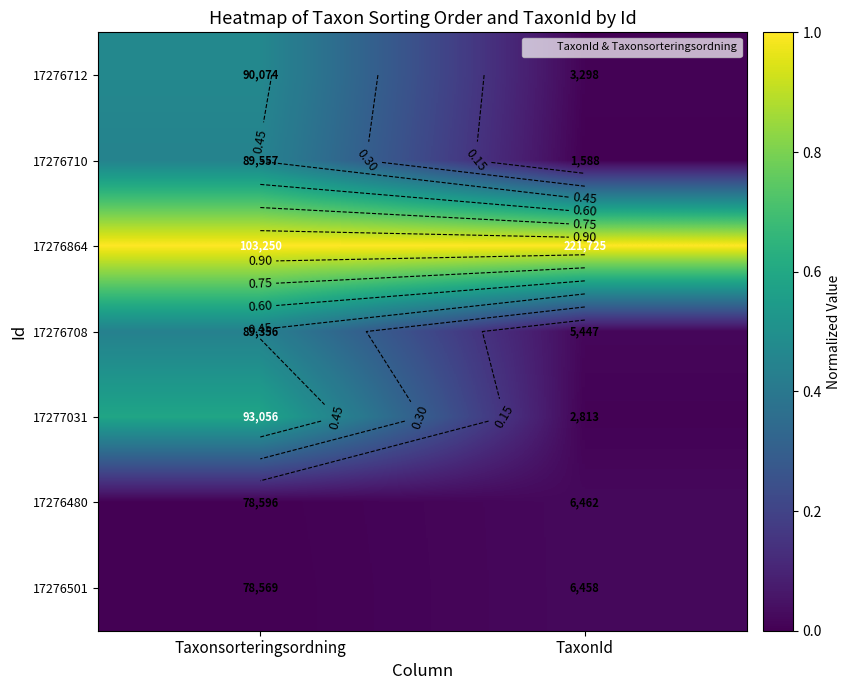

The value of 17277031 at Taxonsorteringsordning is 0.2. True or false?

False